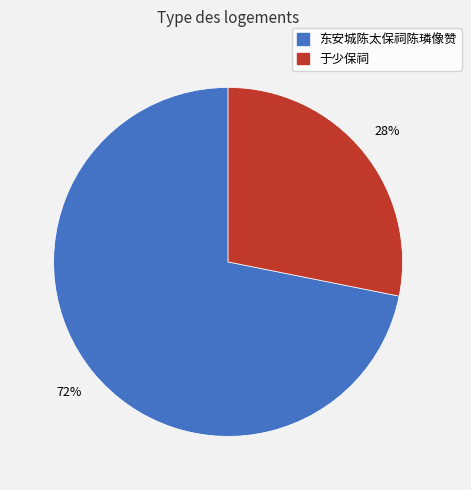

Which category has the smallest portion of the pie?

于少保祠